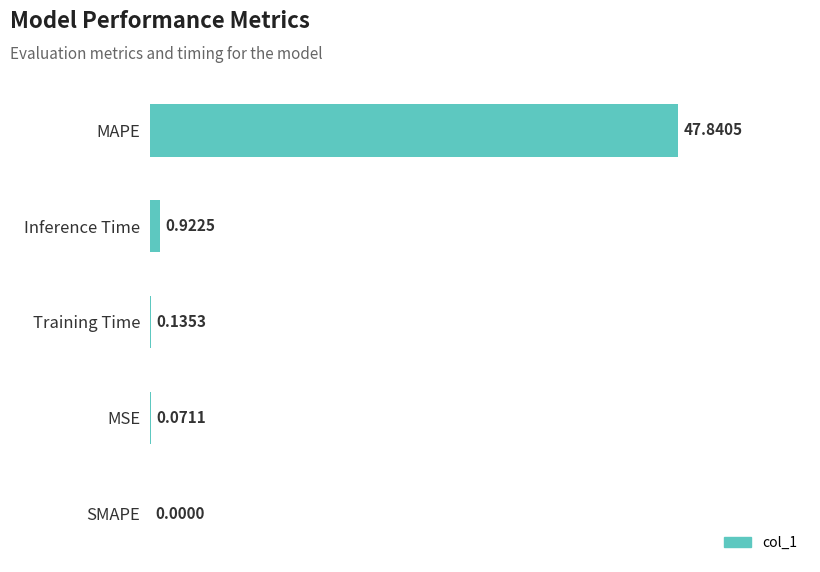

Count the number of categories in the chart.

5